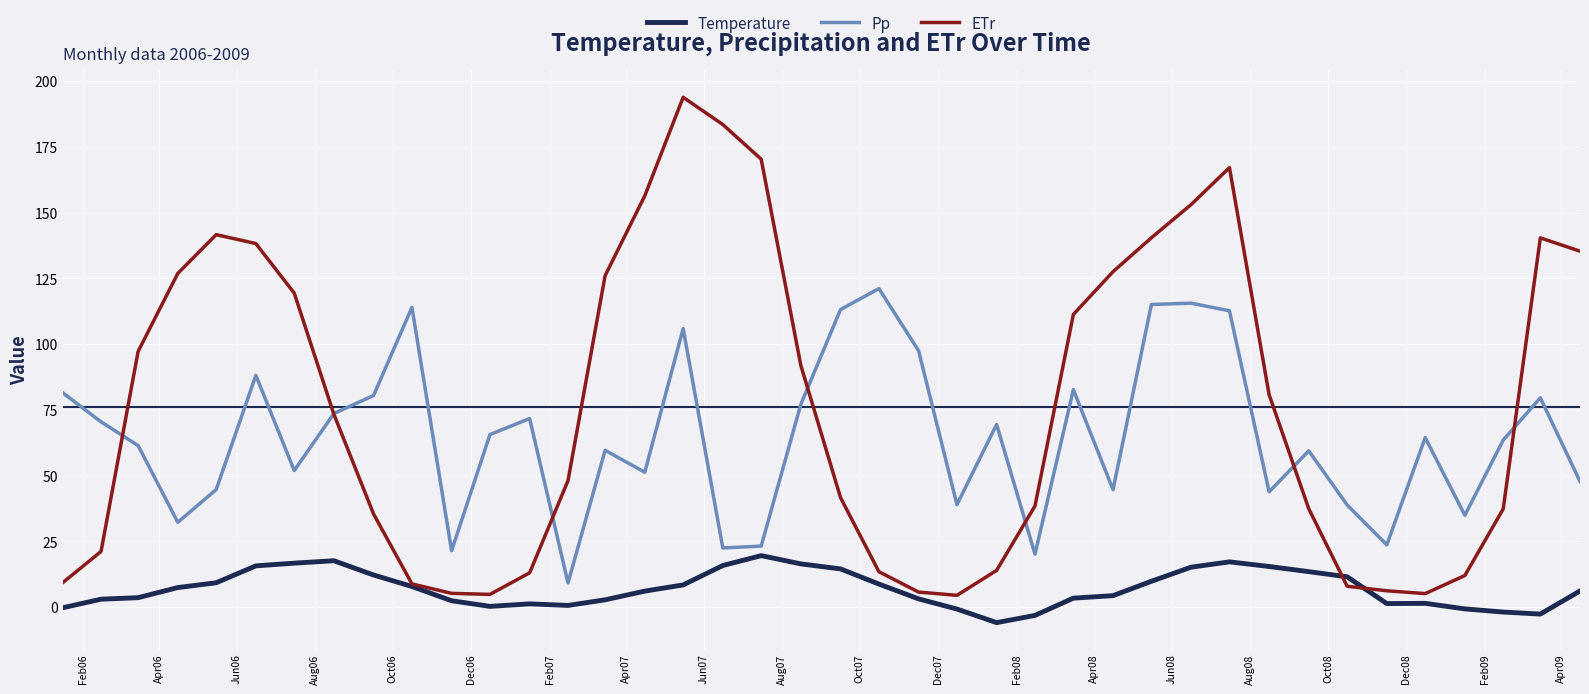

What is the minimum value shown in the chart?

-5.9